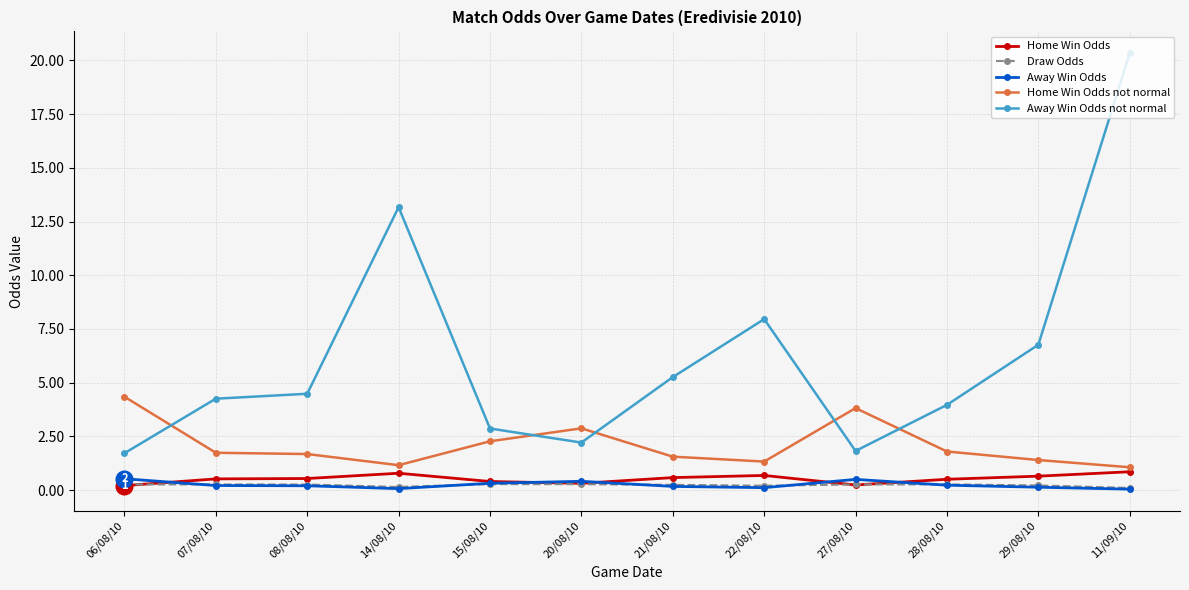

True or false: Draw Odds and Home Win Odds not normal cross at least once.

False